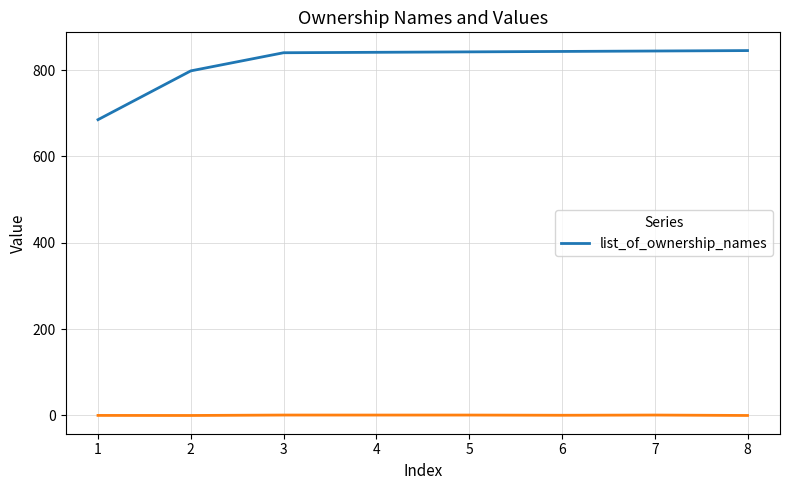

The value of list_of_ownership_names at 1 is 389. True or false?

False